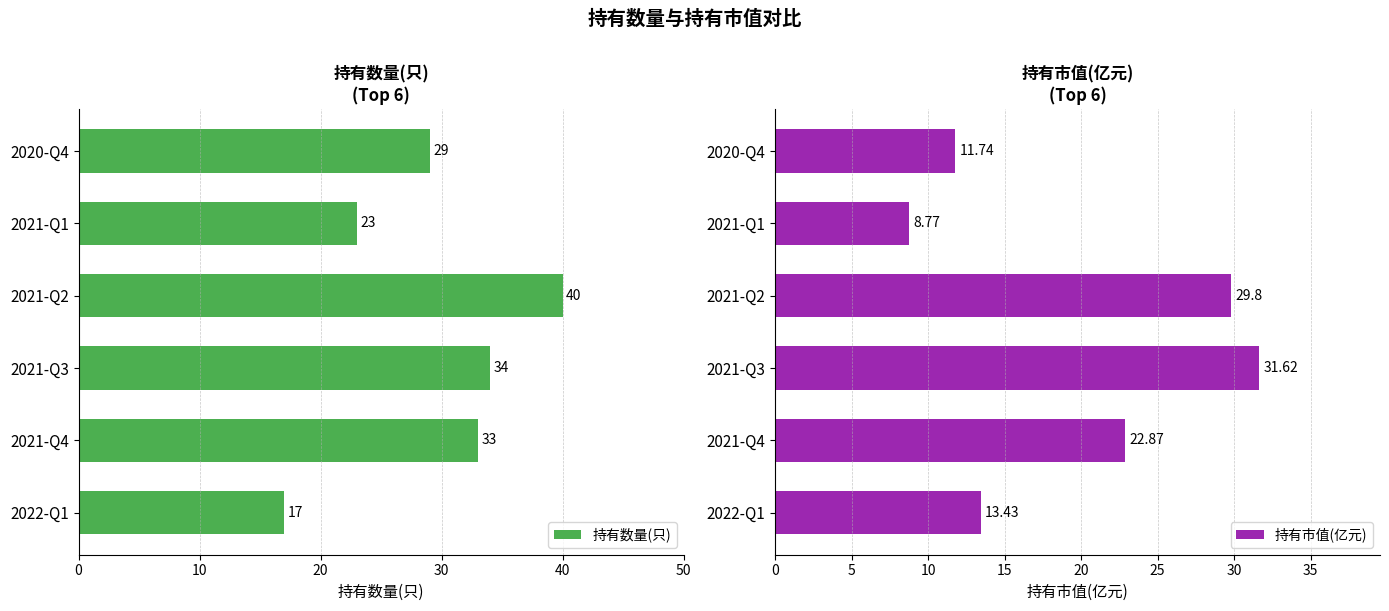

List the labels in order of 持有市值(亿元) value, smallest first.

2021-Q1, 2020-Q4, 2022-Q1, 2021-Q4, 2021-Q2, 2021-Q3